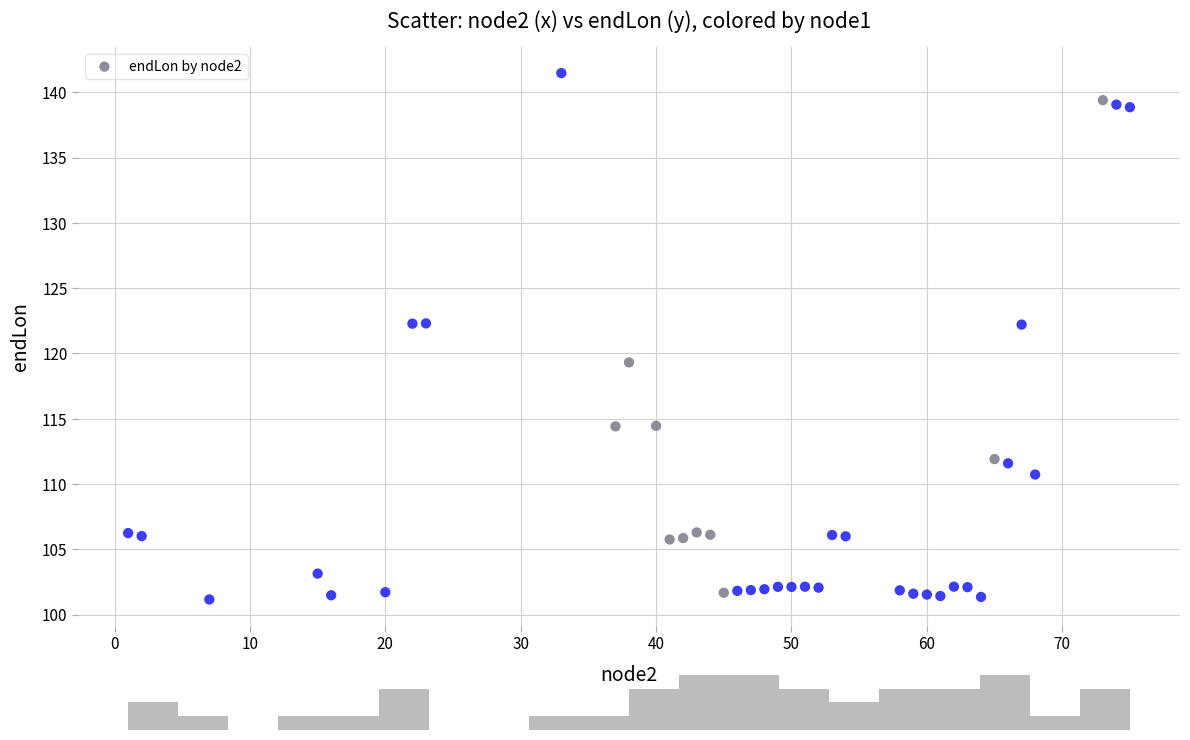

What is the range of X values (max minus min)?

74.0